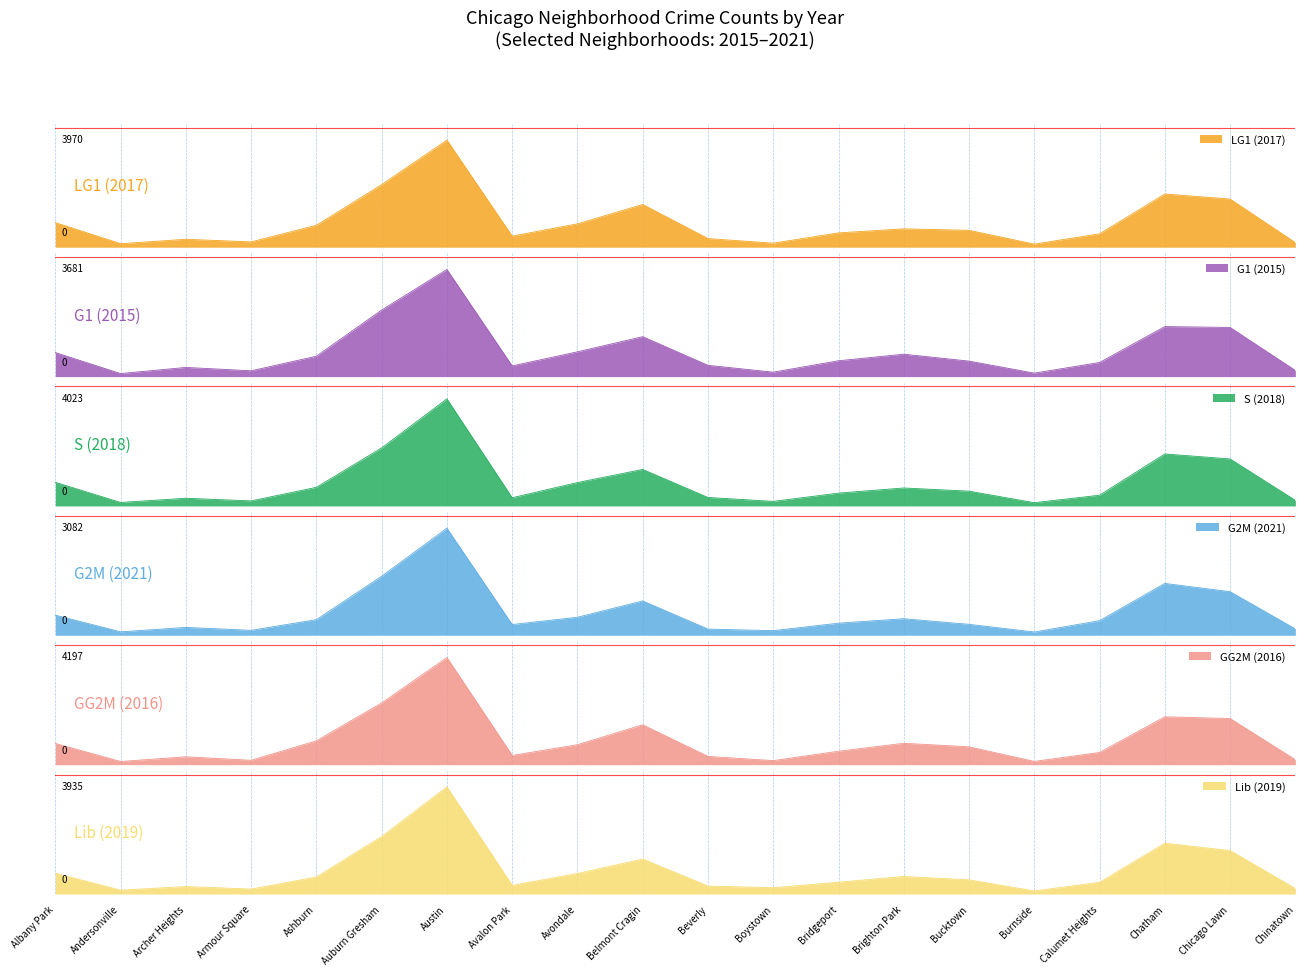

At Austin, list the series in order from largest to smallest.

GG2M (2016), S (2018), LG1 (2017), Lib (2019), G1 (2015), G2M (2021)